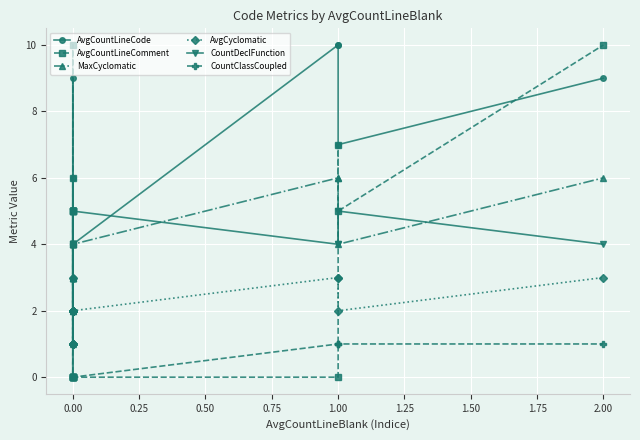

Reading left to right, extract all data points from this chart.

AvgCountLineCode: 4	4	4	5	5	4	6	4	9	3	4	4	4	4	4	4	10	10	7	9
AvgCountLineComment: 0	0	6	0	5	0	4	0	0	0	10	5	5	5	0	0	0	7	5	10
MaxCyclomatic: 3	3	3	2	1	3	3	4	5	3	4	2	4	4	4	4	6	6	4	6
AvgCyclomatic: 2	2	2	1	1	1	2	2	3	2	2	1	2	2	2	2	3	3	2	3
CountDeclFunction: 5	5	5	5	5	5	5	4	4	4	4	4	5	5	5	5	4	4	5	4
CountClassCoupled: 2	3	2	3	2	4	2	1	1	1	1	1	1	2	0	0	1	1	1	1